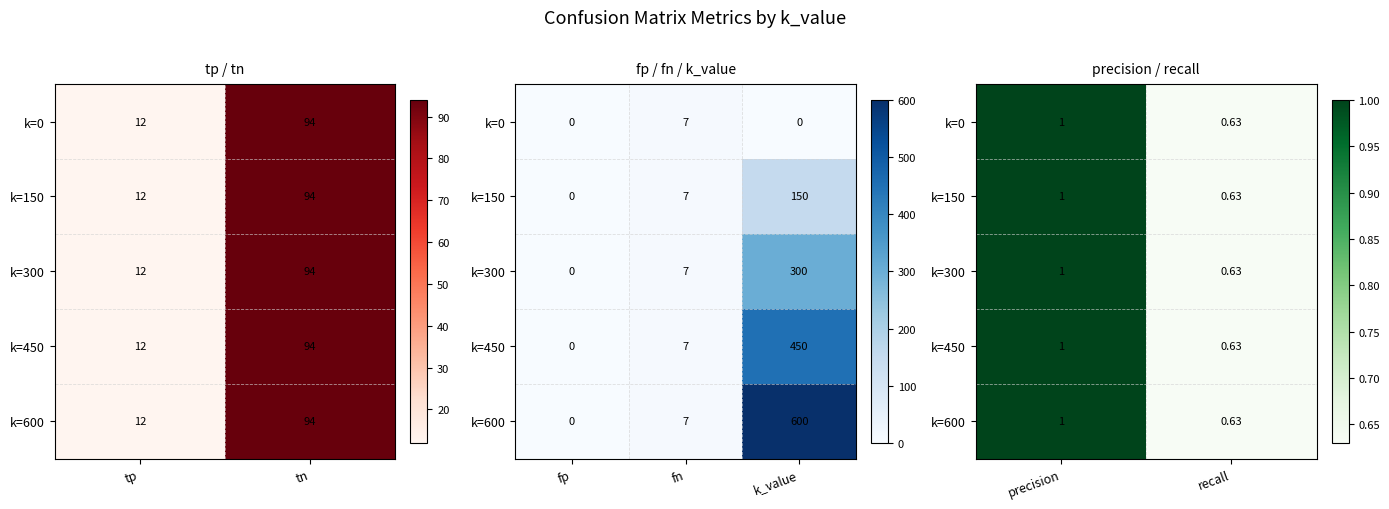

What is the average value of the k=300 series?

0.8